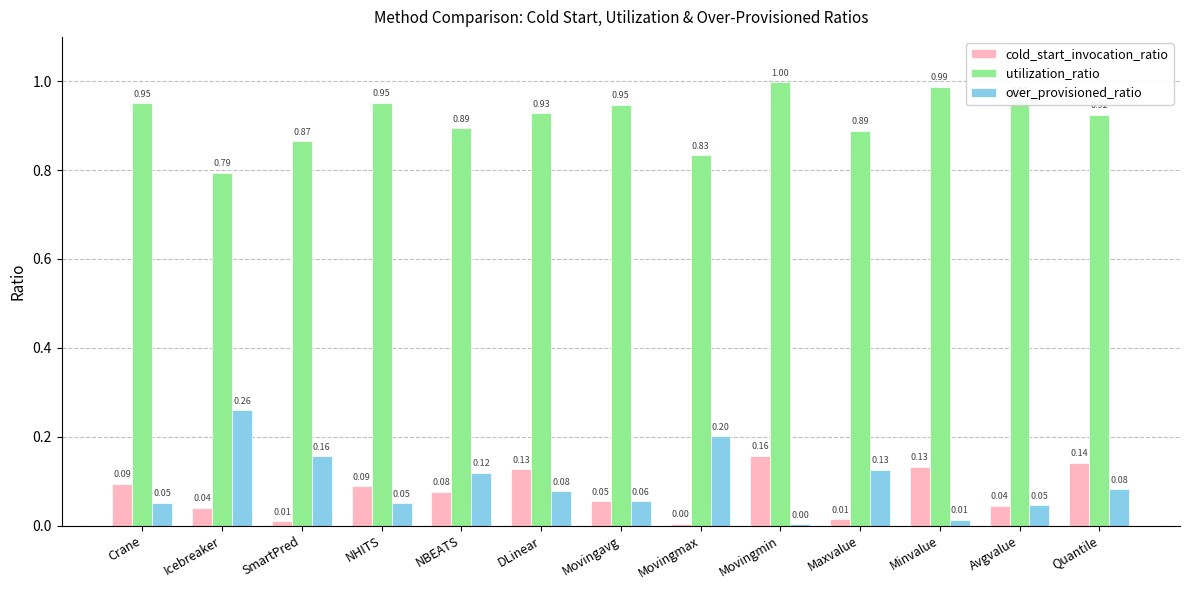

How many groups of bars are there?

13